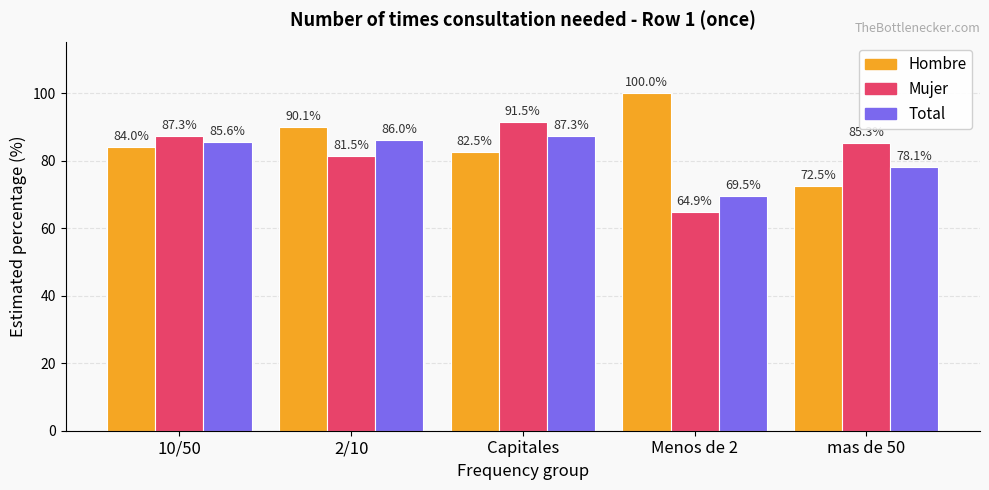

Count the number of categories in the chart.

5